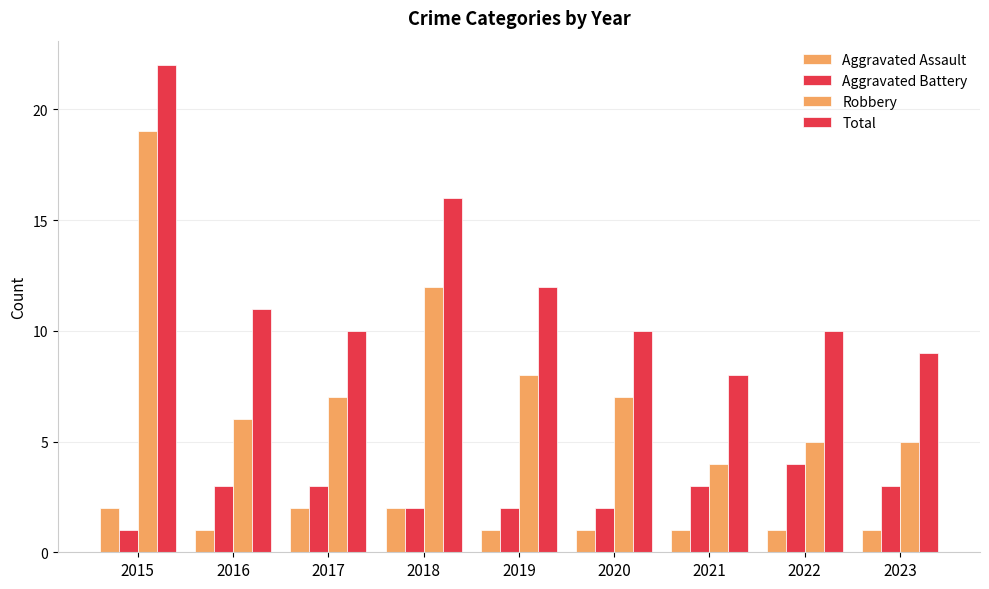

True or false: Aggravated Battery has a value of 2 at 2020.

True